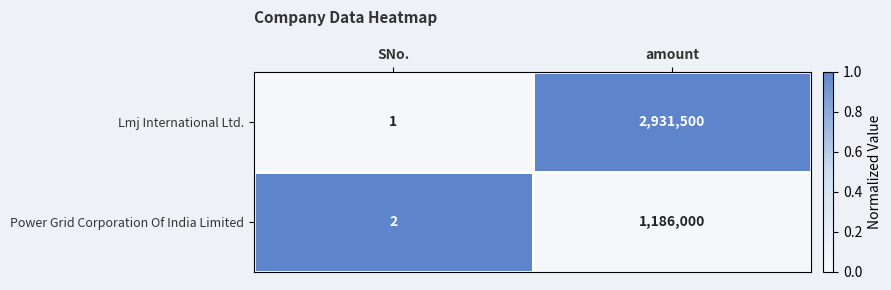

True or false: Power Grid Corporation Of India Limited has a value of 1 at SNo..

False